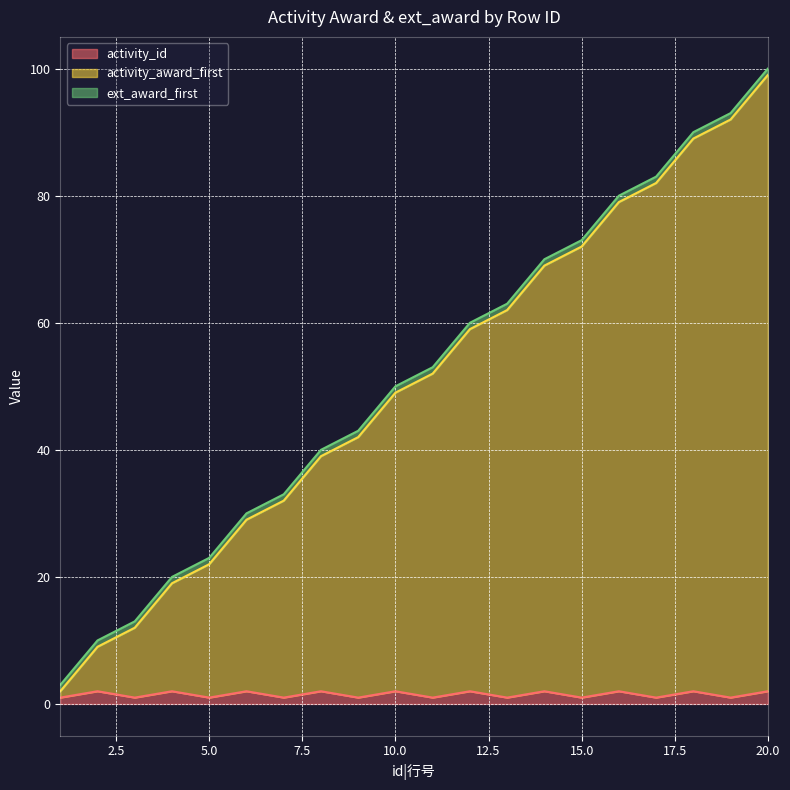

Rank the categories by activity_id value from highest to lowest.

2, 4, 6, 8, 10, 12, 14, 16, 18, 20, 1, 3, 5, 7, 9, 11, 13, 15, 17, 19